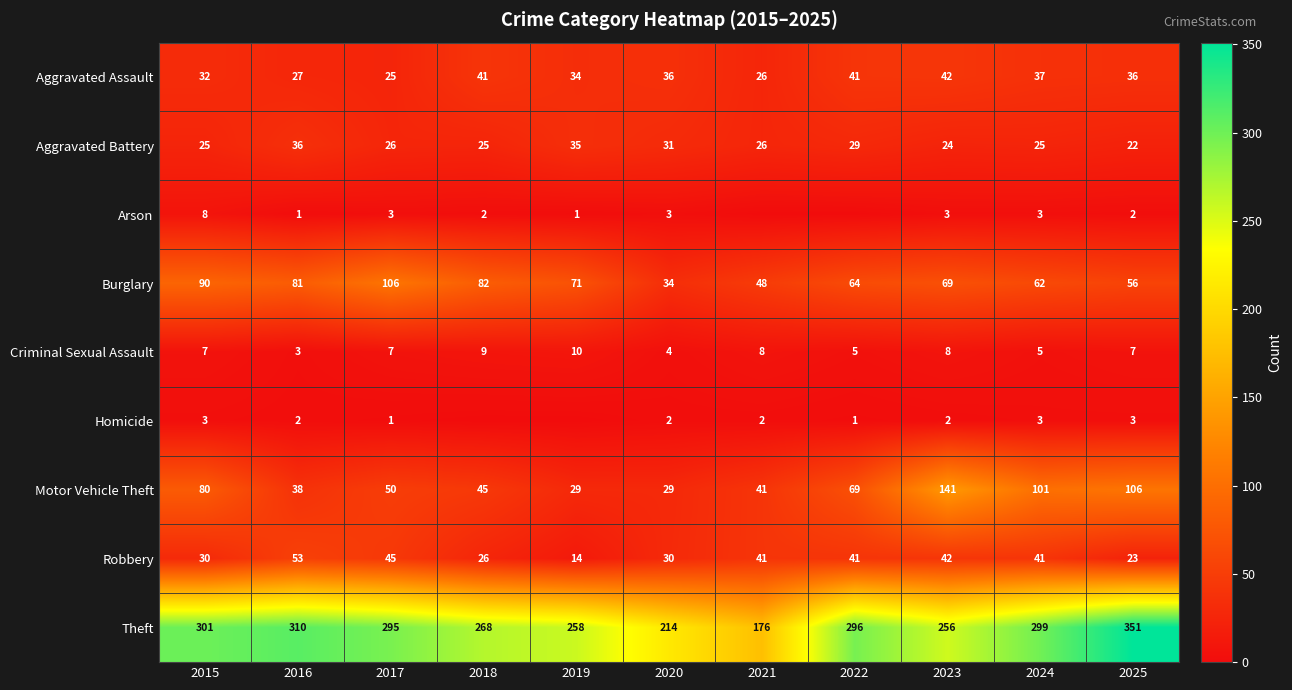

Is the value of Criminal Sexual Assault at 2015 greater than the value of Robbery at 2017?

No